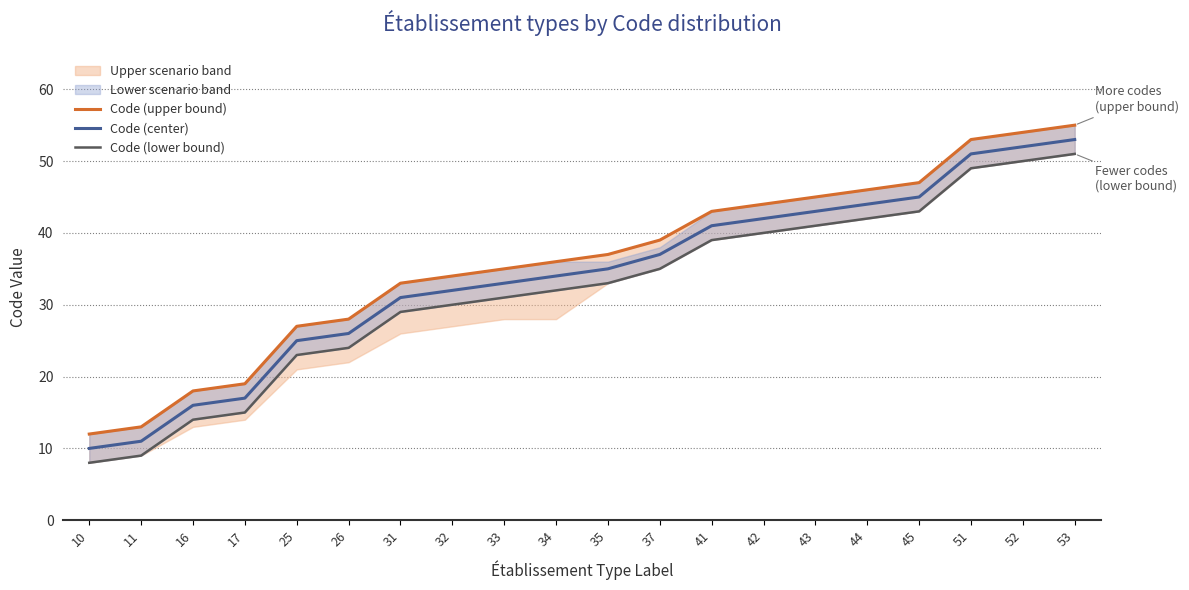

What is the difference between the Code (upper bound) values at 26 and 41?

15